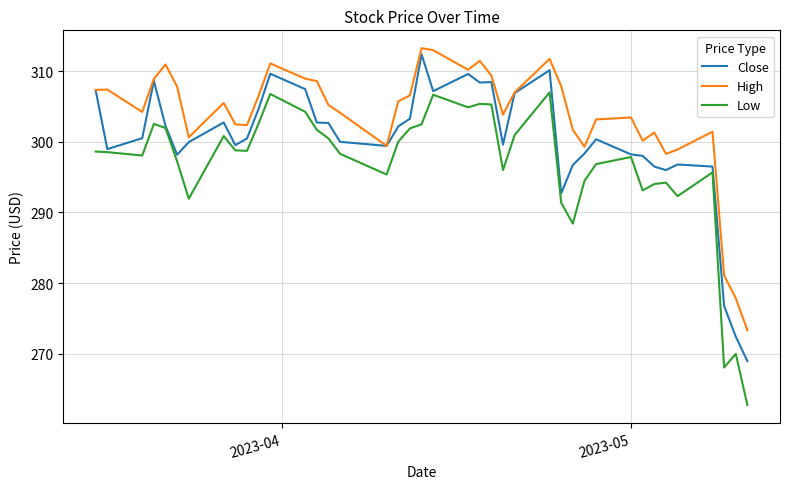

Rank the series by their average value, from highest to lowest.

High, Close, Low